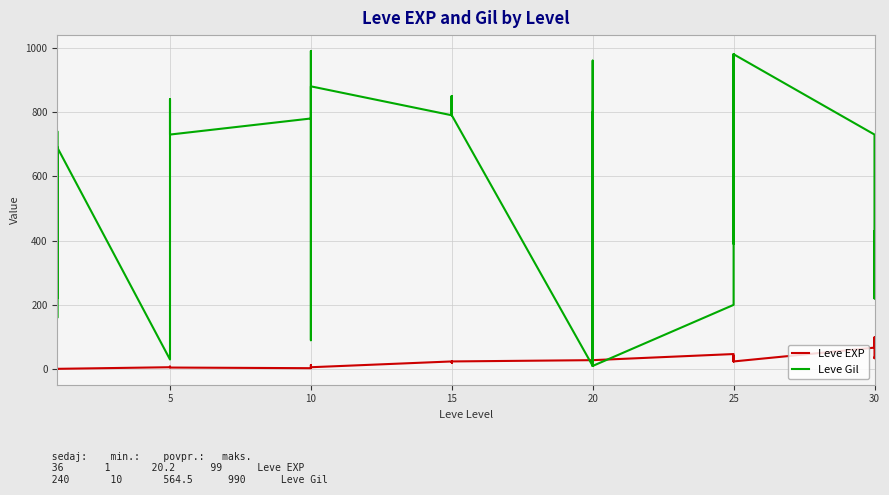

At 15, list the series in order from smallest to largest.

Leve EXP, Leve Gil